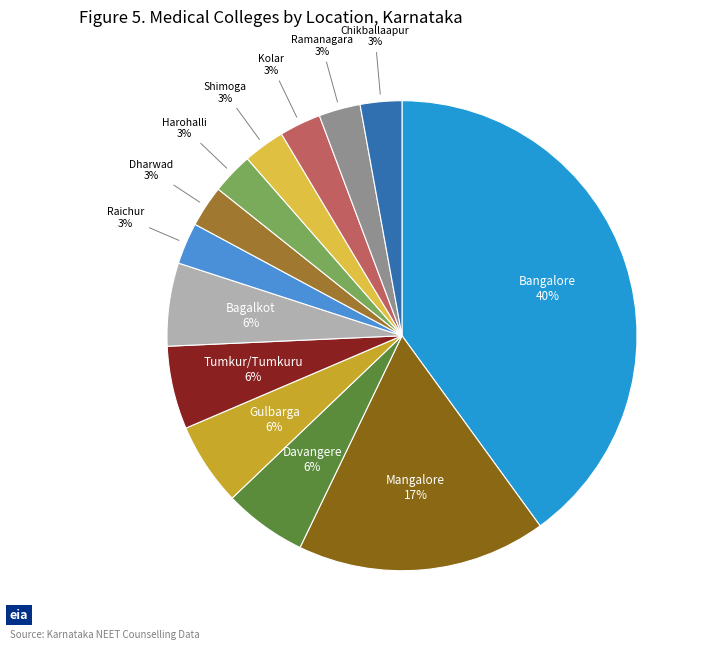

To the nearest percent, what is the average slice percentage?

8%